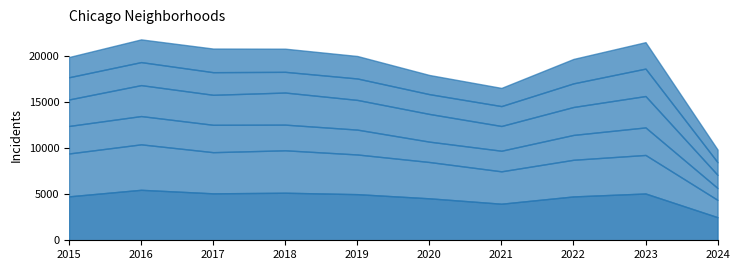

True or false: Garfield Park and Austin intersect in this chart.

False